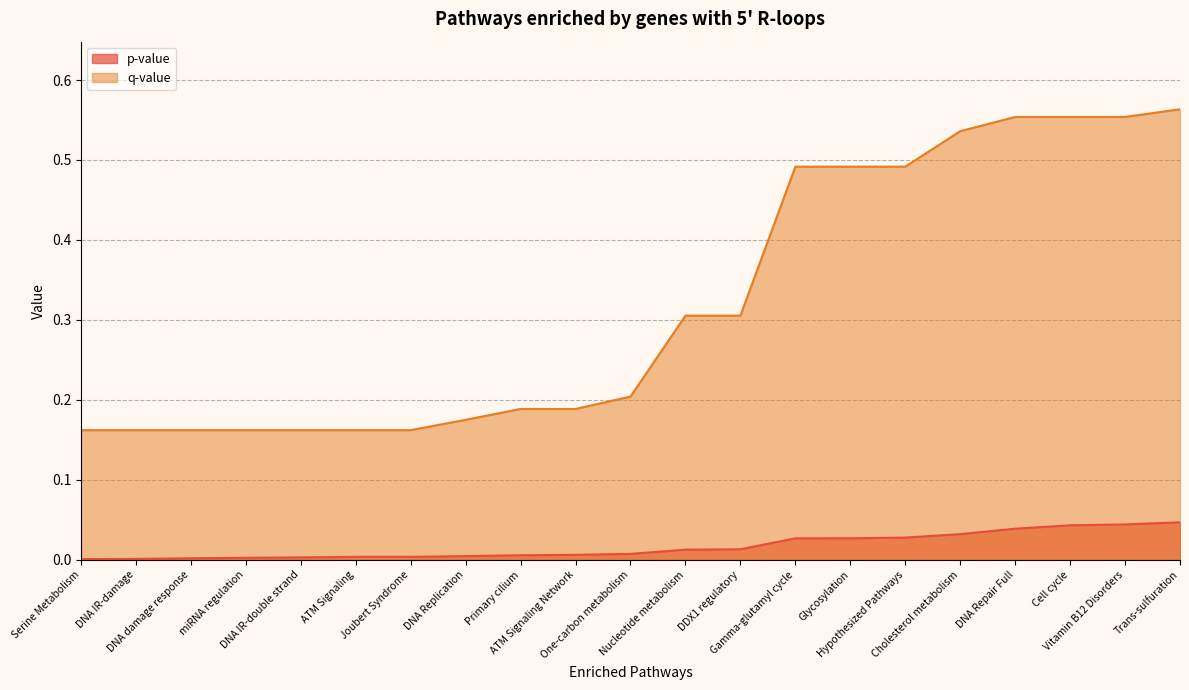

Count the number of categories in the chart.

21